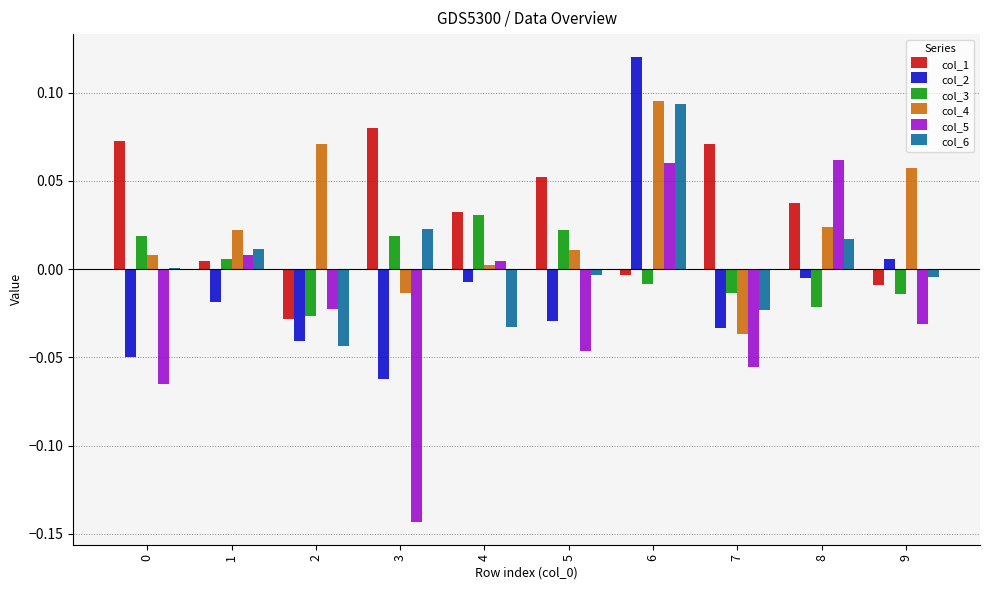

Is it true that col_6 equals -0.0 at 4?

True